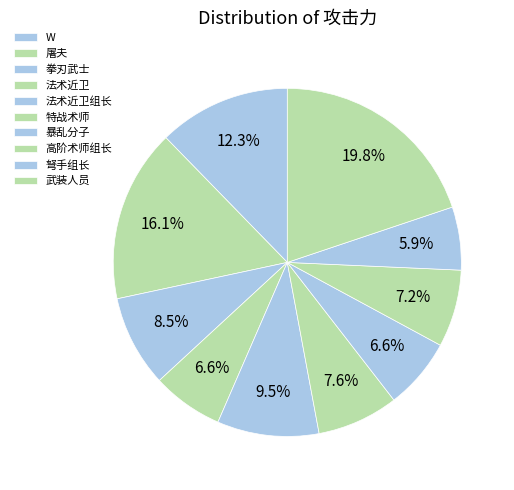

Does 拳刃武士 account for over 50% of the chart?

No